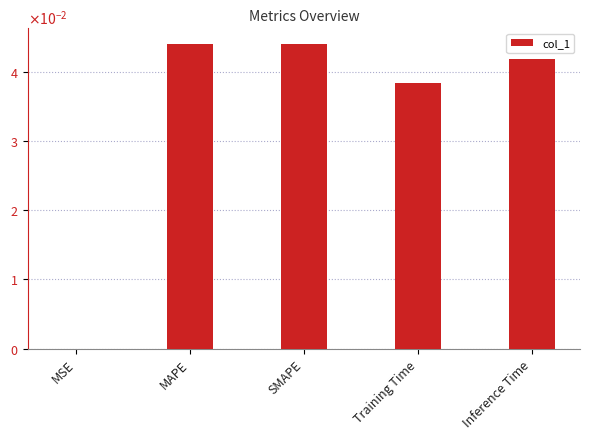

Which label corresponds to the largest value in the chart?

SMAPE